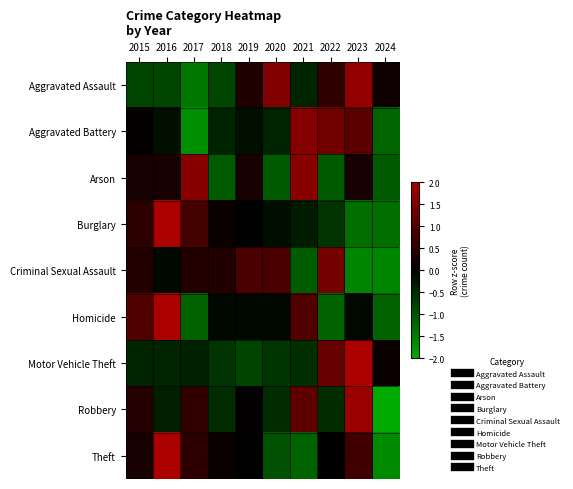

Reading left to right, transcribe all the data shown in this chart.

Aggravated Assault: 2015=-0.8	2016=-0.8	2017=-1.4	2018=-0.8	2019=0.4	2020=1.5	2021=-0.4	2022=0.5	2023=1.7	2024=0.2
Aggravated Battery: 2015=0.1	2016=-0.2	2017=-1.7	2018=-0.4	2019=-0.2	2020=-0.4	2021=1.6	2022=1.3	2023=1.1	2024=-1.2
Arson: 2015=0.3	2016=0.3	2017=1.6	2018=-1.1	2019=0.3	2020=-1.1	2021=1.6	2022=-1.1	2023=0.3	2024=-1.1
Burglary: 2015=0.5	2016=2.0	2017=0.8	2018=0.1	2019=-0.0	2020=-0.2	2021=-0.3	2022=-0.6	2023=-1.3	2024=-1.3
Criminal Sexual Assault: 2015=0.4	2016=-0.1	2017=0.4	2018=0.4	2019=0.9	2020=0.9	2021=-1.1	2022=1.4	2023=-1.6	2024=-1.6
Homicide: 2015=1.0	2016=2.0	2017=-1.2	2018=-0.1	2019=-0.1	2020=-0.1	2021=1.0	2022=-1.2	2023=-0.1	2024=-1.2
Motor Vehicle Theft: 2015=-0.4	2016=-0.4	2017=-0.4	2018=-0.6	2019=-0.8	2020=-0.6	2021=-0.5	2022=1.2	2023=2.0	2024=0.1
Robbery: 2015=0.4	2016=-0.4	2017=0.6	2018=-0.5	2019=0.0	2020=-0.5	2021=1.1	2022=-0.5	2023=1.8	2024=-2.0
Theft: 2015=0.3	2016=2.0	2017=0.5	2018=0.1	2019=-0.0	2020=-1.0	2021=-1.2	2022=0.0	2023=0.8	2024=-1.6